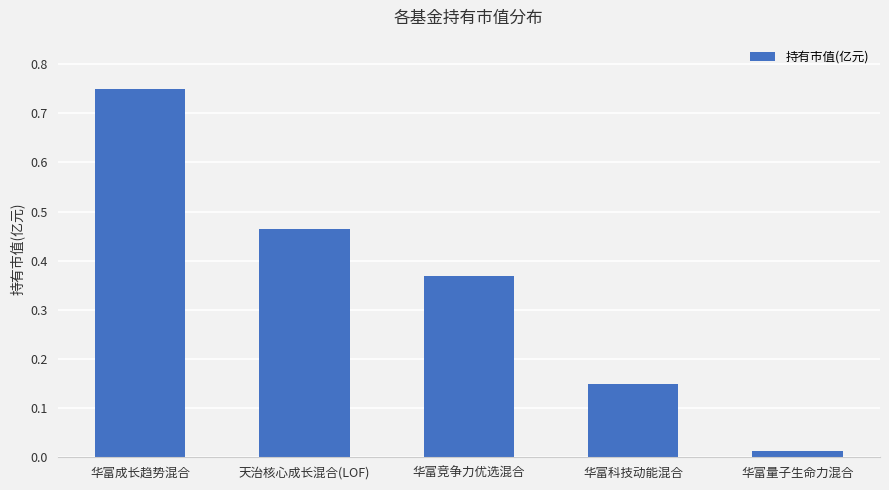

Are the bars grouped side by side (vs. stacked)?

No